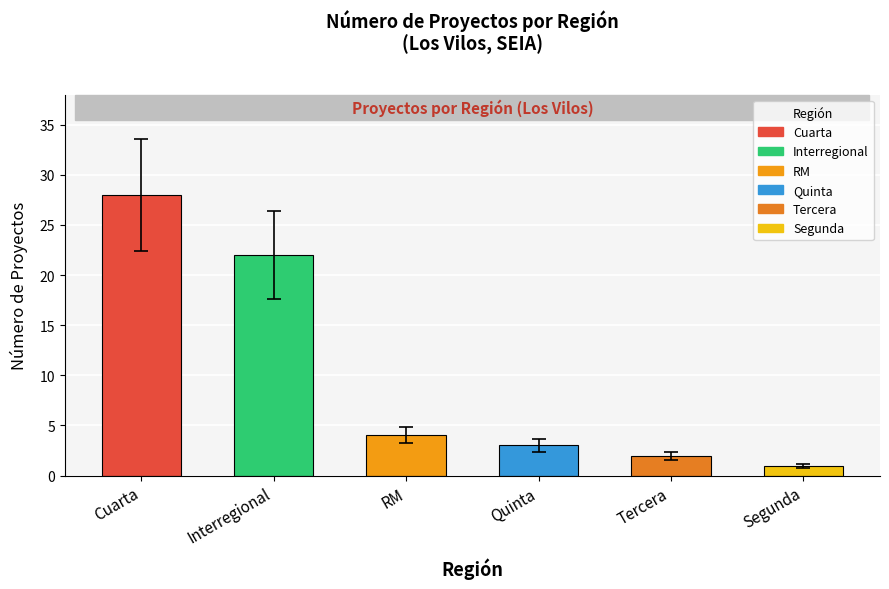

Which has a higher value, Interregional or Quinta?

Interregional